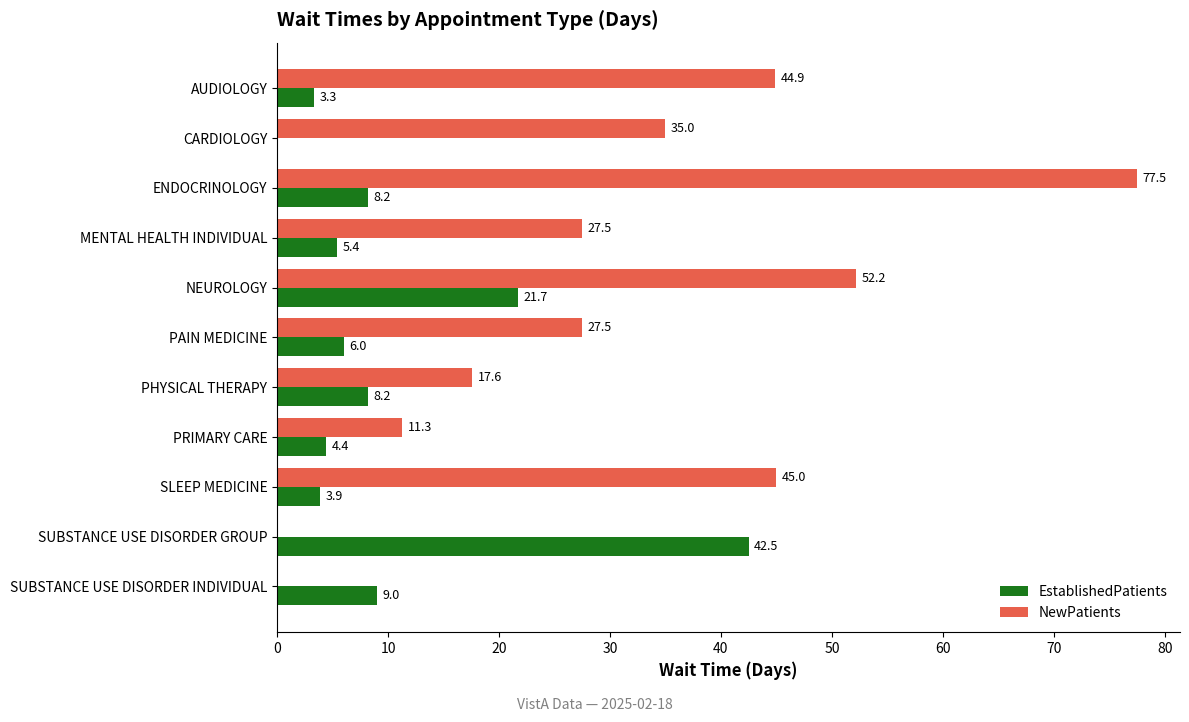

Which category has the highest value across all series?

ENDOCRINOLOGY